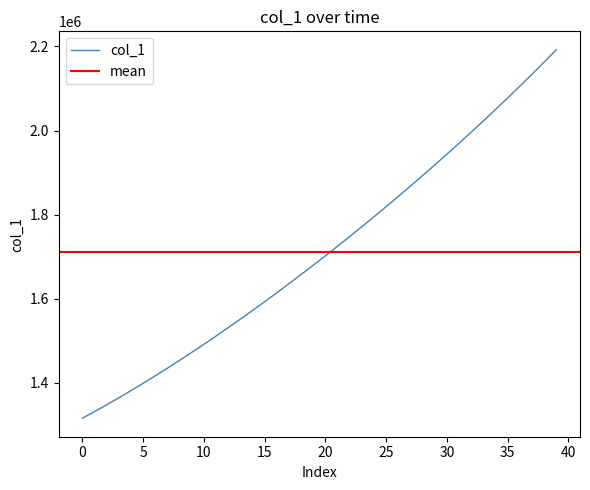

Reading left to right, what are all the values shown in this chart?

1315099.0	1330941.6	1347197.2	1363857.9	1380917.0	1398365.8	1416195.4	1434398.8	1452968.0	1471894.0	1491172.1	1510796.2	1530759.4	1551053.9	1571671.5	1592604.1	1613845.5	1635391.5	1657240.6	1679393.9	1701853.6	1724622.9	1747703.8	1771098.0	1794806.8	1818831.0	1843172.0	1867832.5	1892816.2	1918129.5	1943780.6	1969780.8	1996143.0	2022881.6	2050012.4	2077551.8	2105517.2	2133928.5	2162807.8	2192182.0